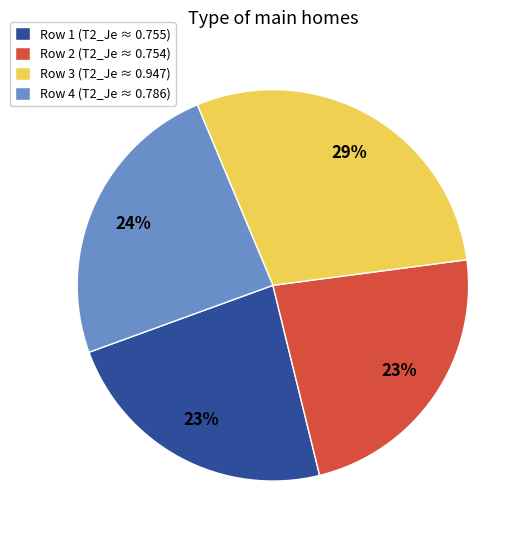

The Row 1 (T2_Je ≈ 0.755) slice represents 23% of the pie. True or false?

True